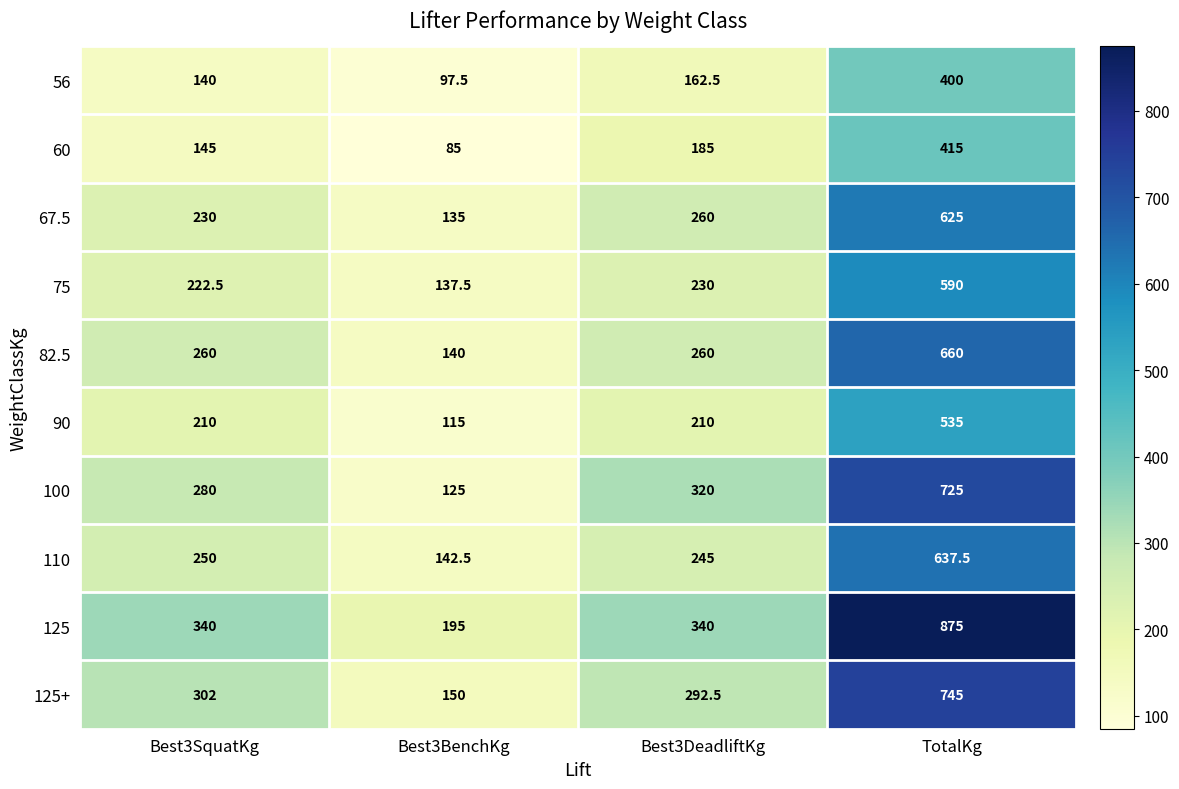

Rank the categories by 56 value from highest to lowest.

TotalKg, Best3DeadliftKg, Best3SquatKg, Best3BenchKg